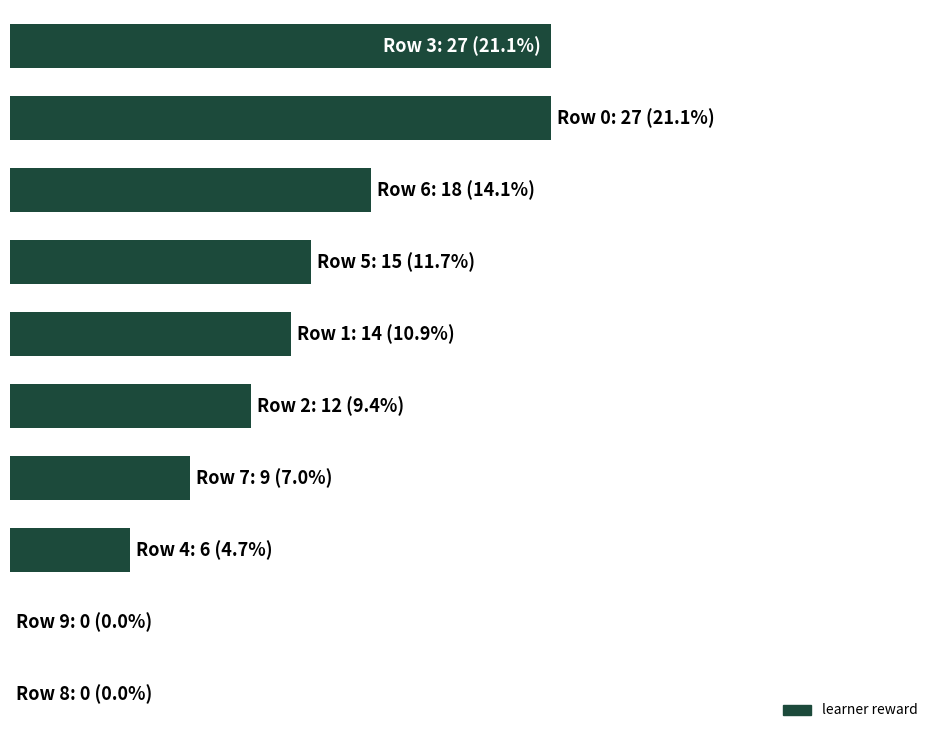

Are the bars horizontal?

Yes